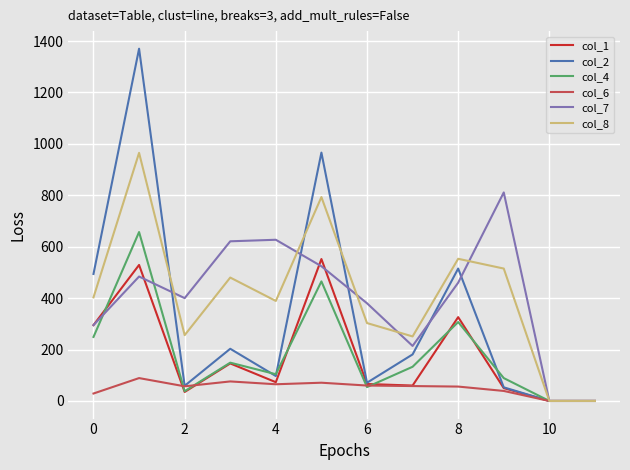

What is the maximum value shown in the chart?

1370